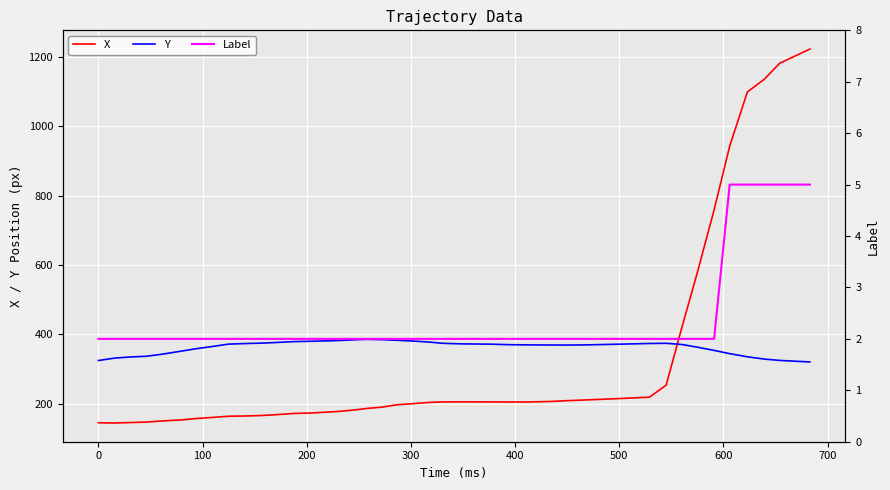

What is the value of the Y point at the 35th from the left?

353.8